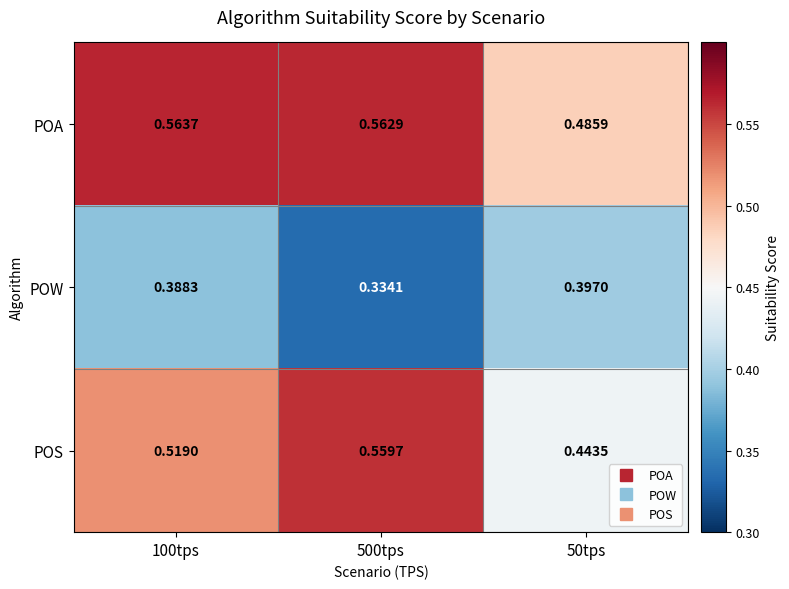

Which series has the widest spread of values?

POS